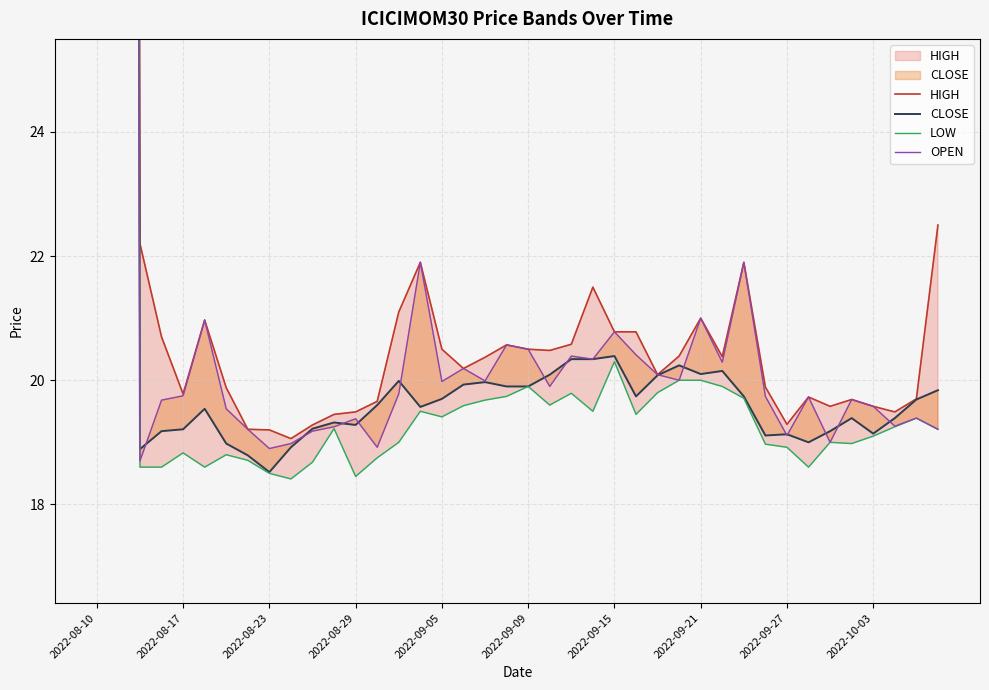

What is the minimum value shown in the chart?

18.4